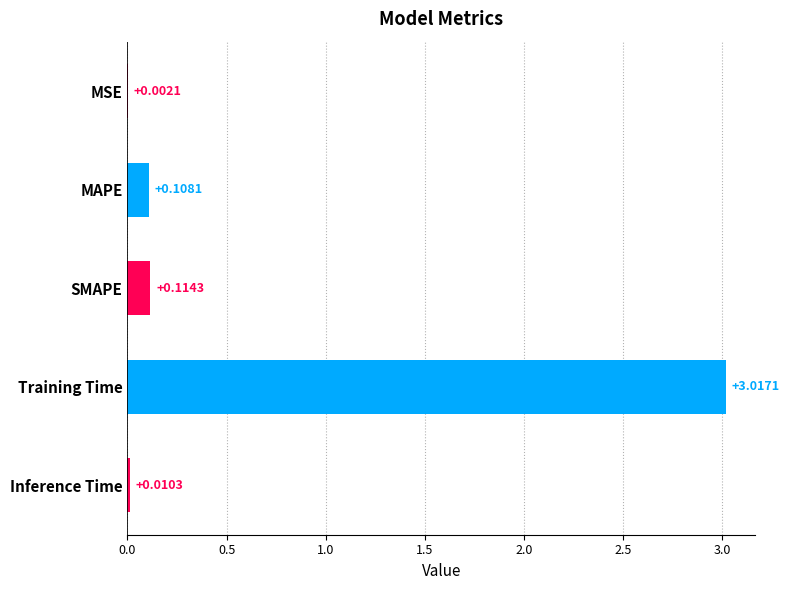

At which category does the chart reach its peak across all series?

Training Time